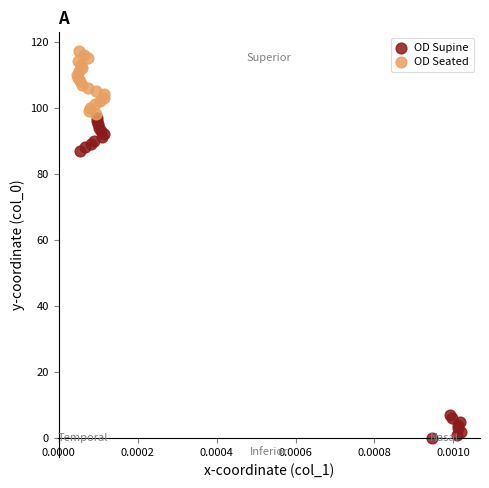

Which series contains the highest Y value?

OD Seated